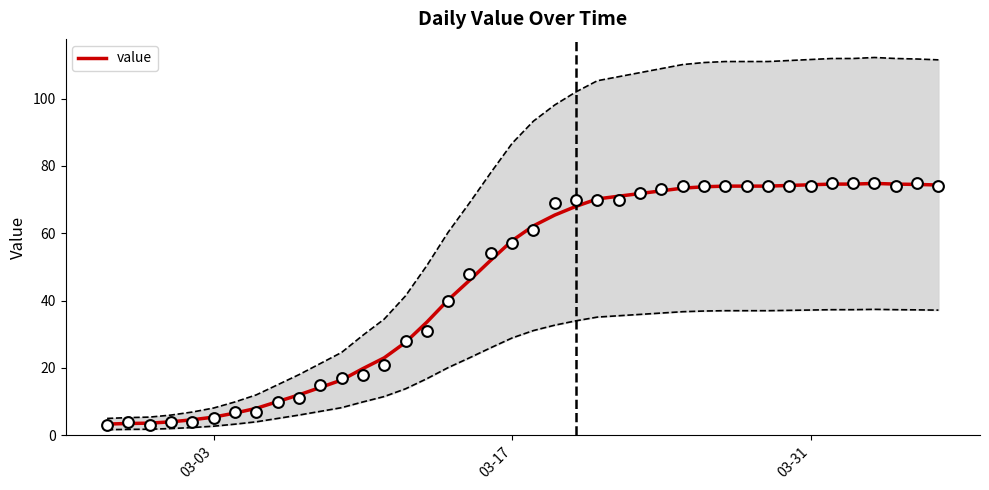

What is the lowest value of the value series?

3.3